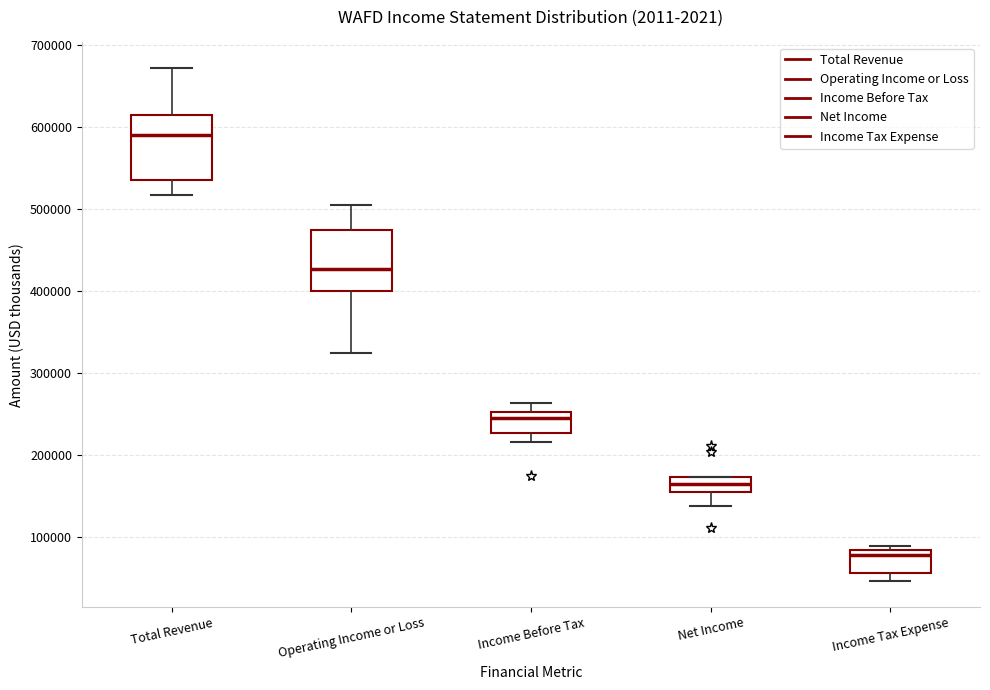

Which box has the lowest median line?

Income Tax Expense